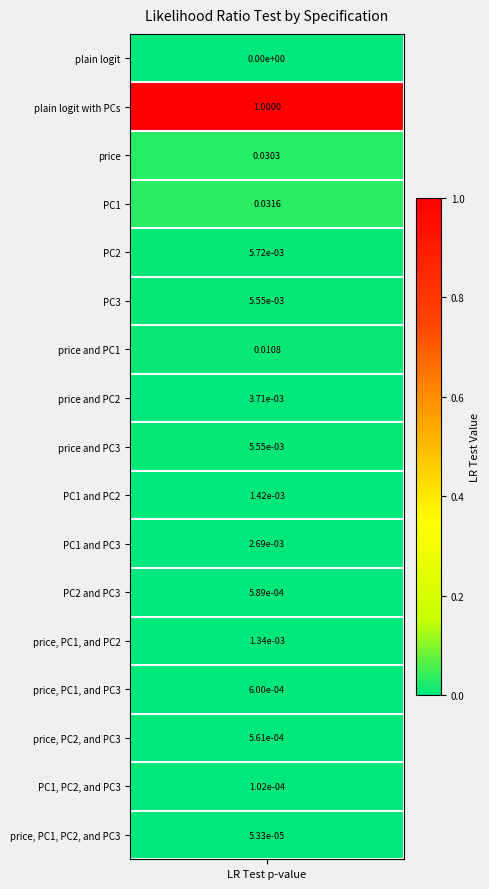

List the labels in order of value, largest first.

plain logit with PCs, PC1, price, price and PC1, PC2, PC3, price and PC3, price and PC2, PC1 and PC3, PC1 and PC2, price, PC1, and PC2, price, PC1, and PC3, PC2 and PC3, price, PC2, and PC3, PC1, PC2, and PC3, price, PC1, PC2, and PC3, plain logit